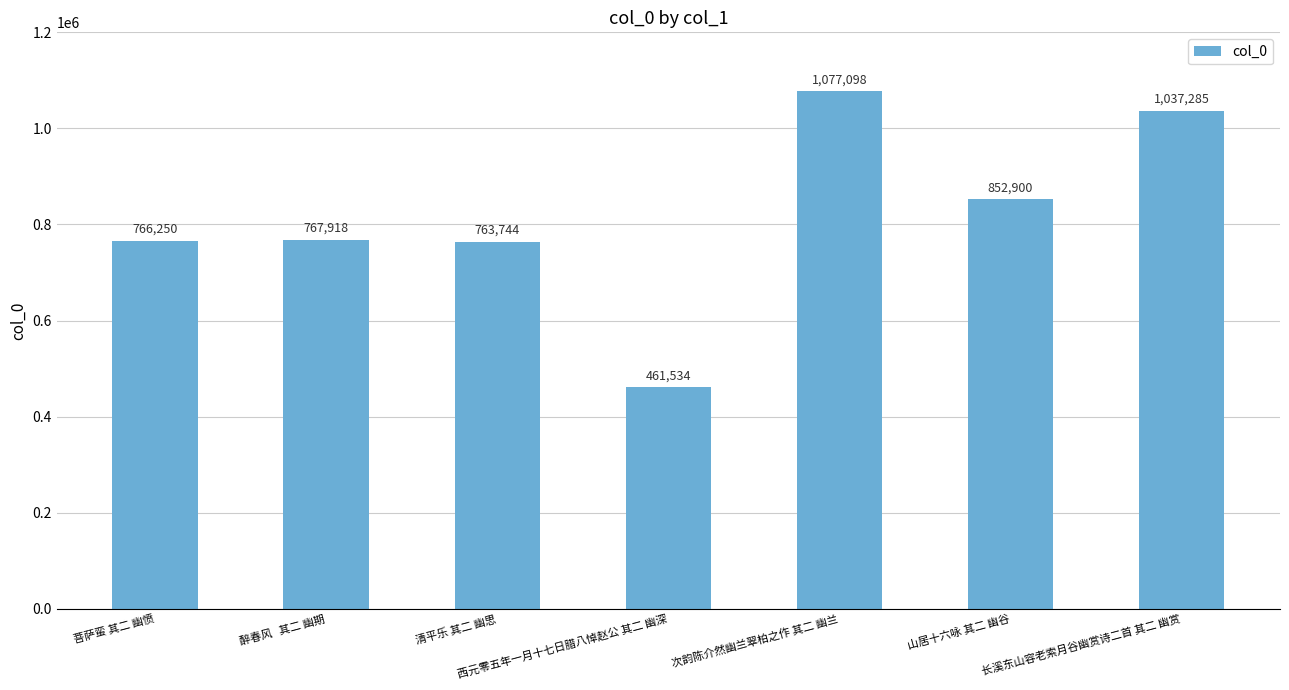

At which category does the chart reach its peak across all series?

次韵陈介然幽兰翠柏之作 其二 幽兰